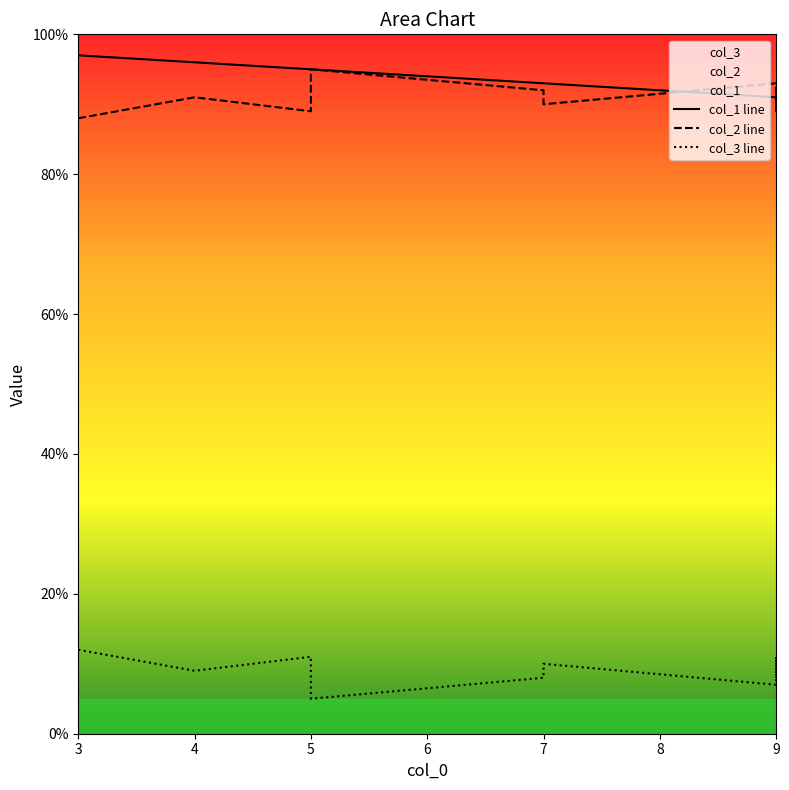

What is the average value of the col_3 series?

9